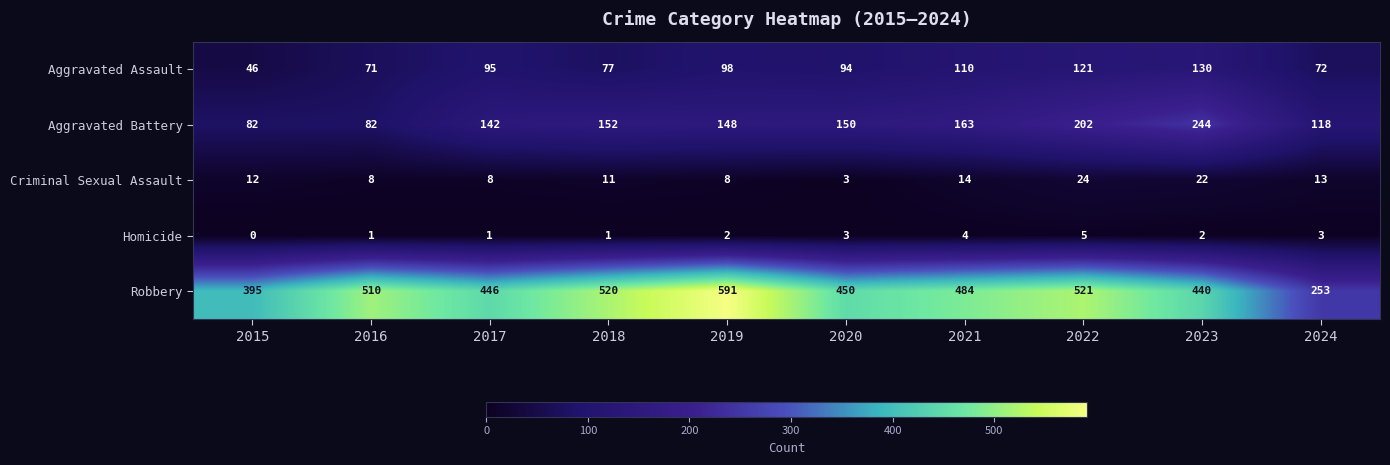

The Robbery series shows 810 at 2022. True or false?

False